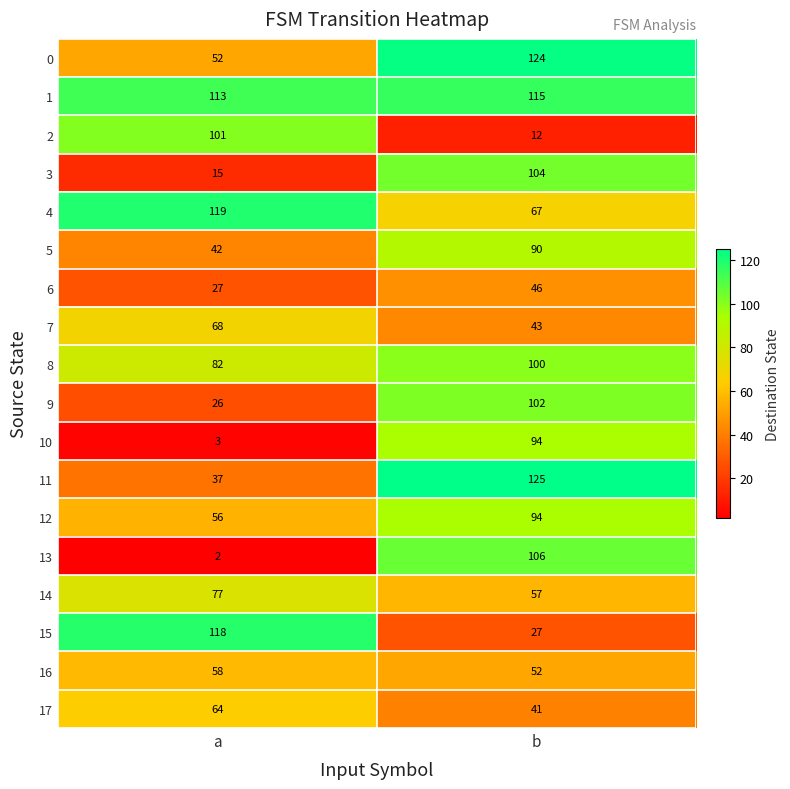

How many data points does each series have?

2